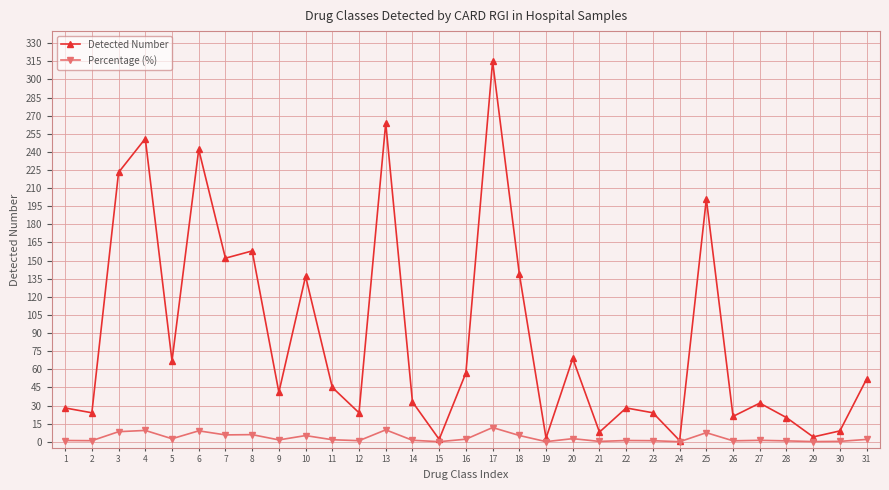

What is the difference between the Percentage (%) values at 23 and 27?

0.3